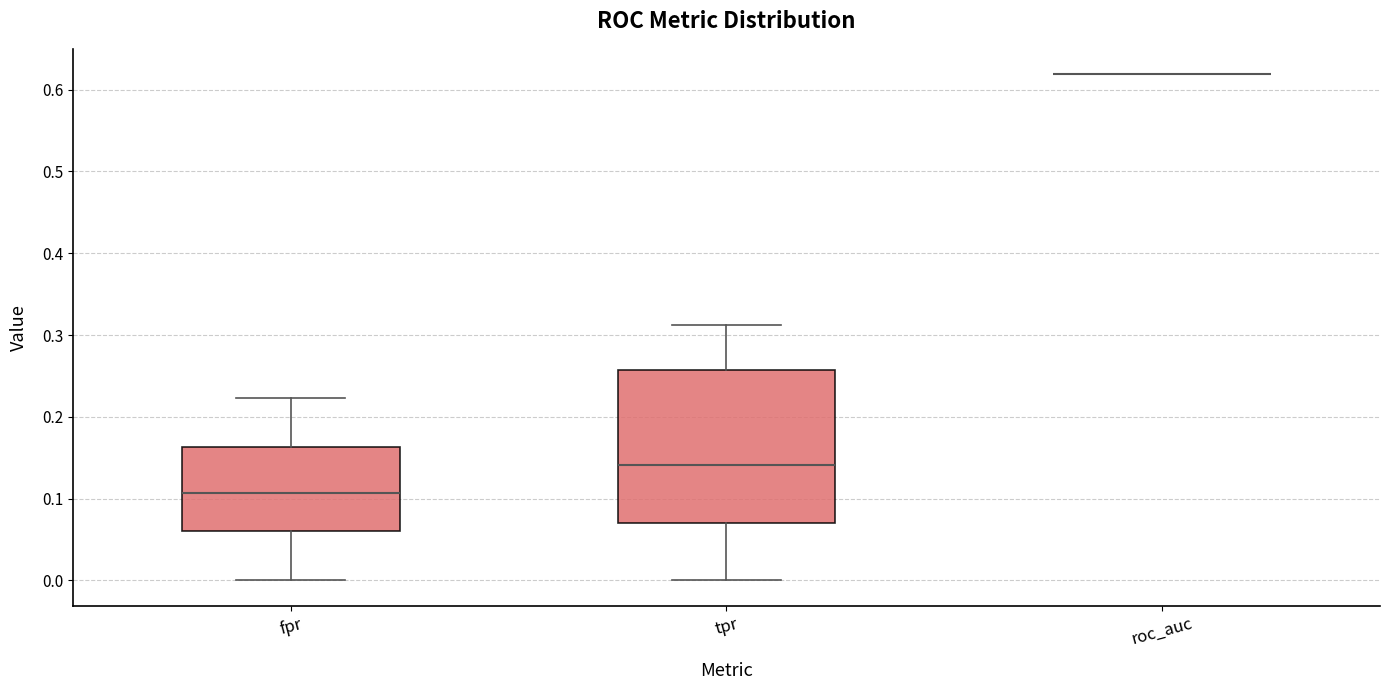

Comparing the boxes themselves (not the whiskers), which one is the tallest?

tpr